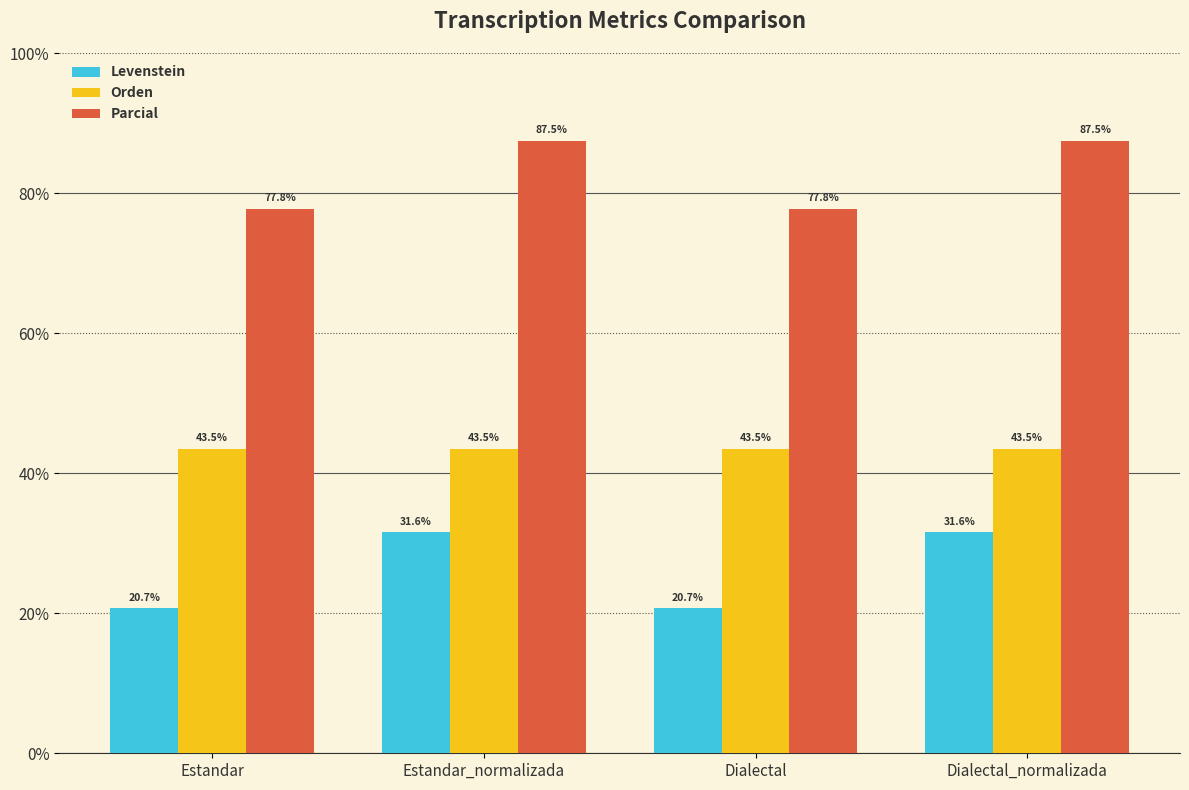

How many data points does each series have?

4